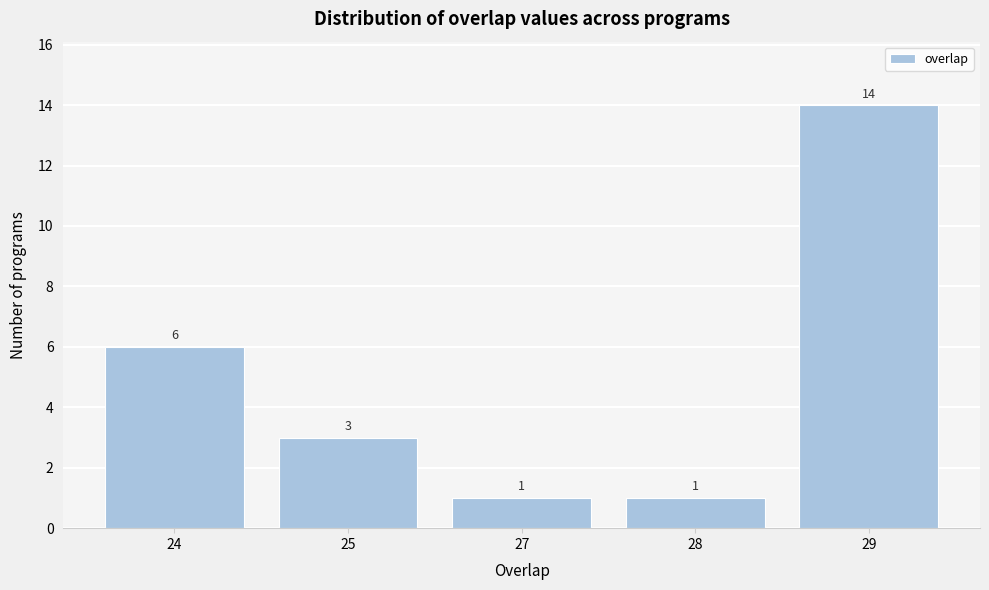

Reading left to right, extract all data points from this chart.

6	3	1	1	14